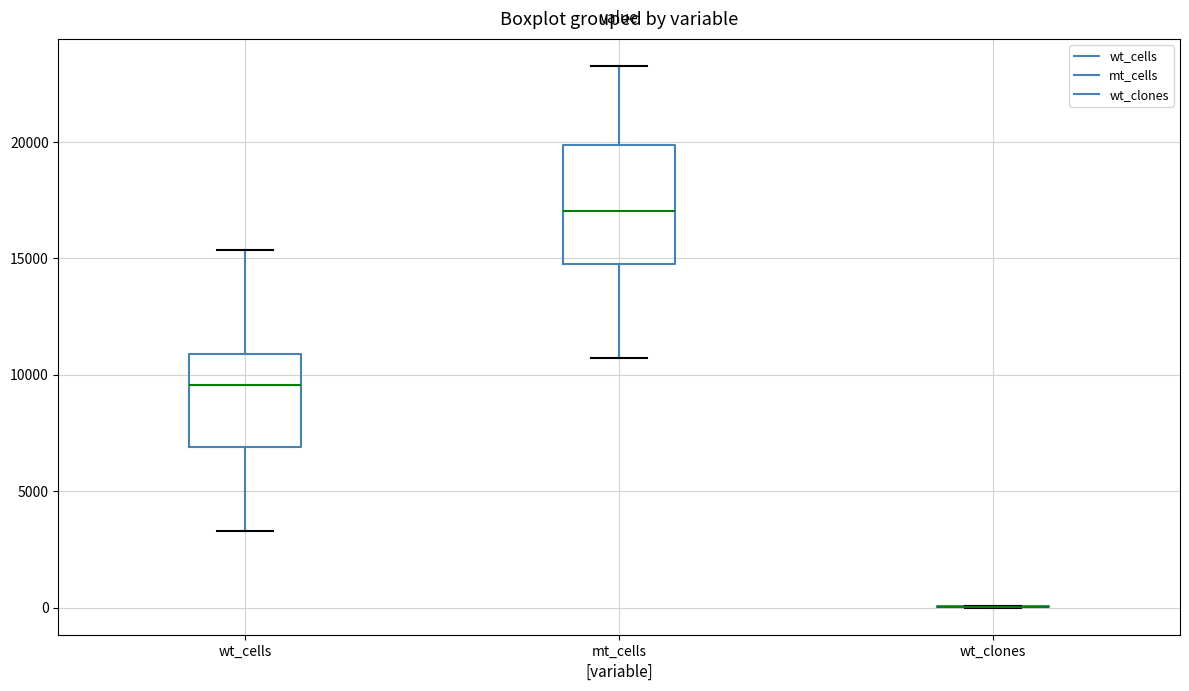

Where does the lower whisker of the box for mt_cells end on the y-axis? The values are not printed on the chart, so give them approximately, as read against the axis.

10500